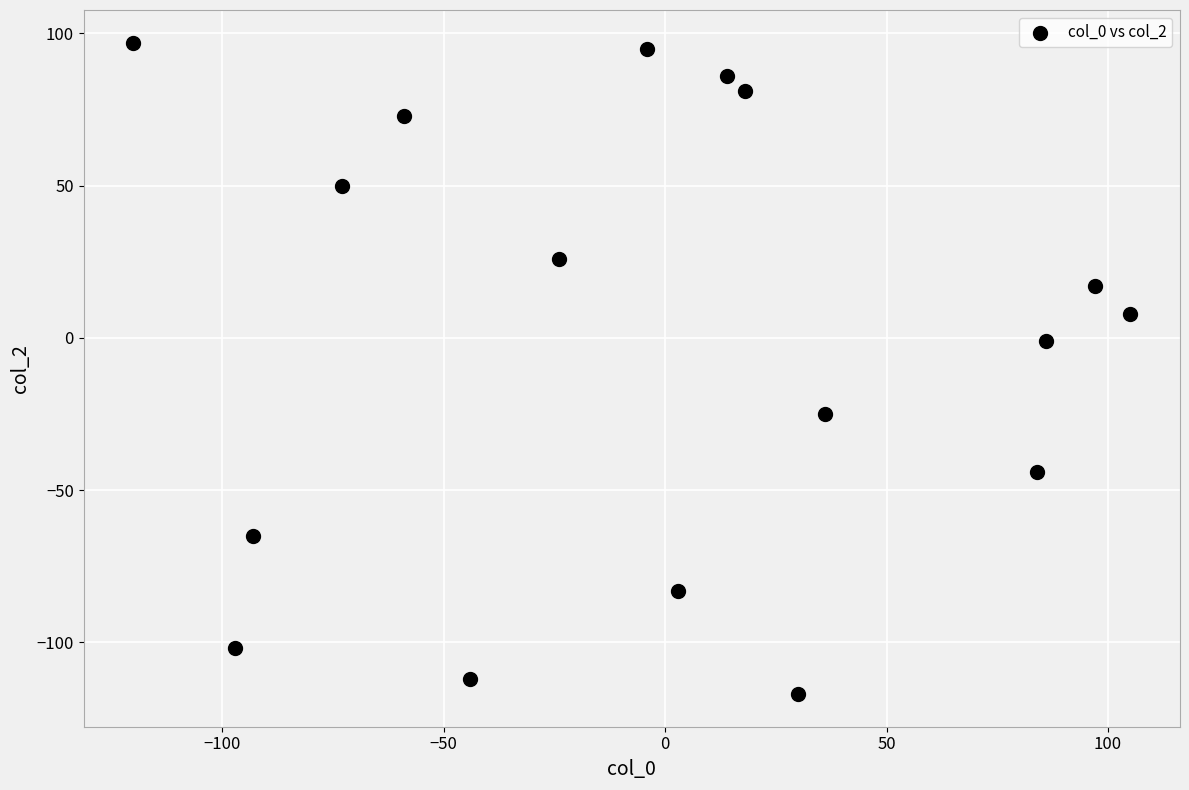

What is the range of Y values (max minus min)?

214